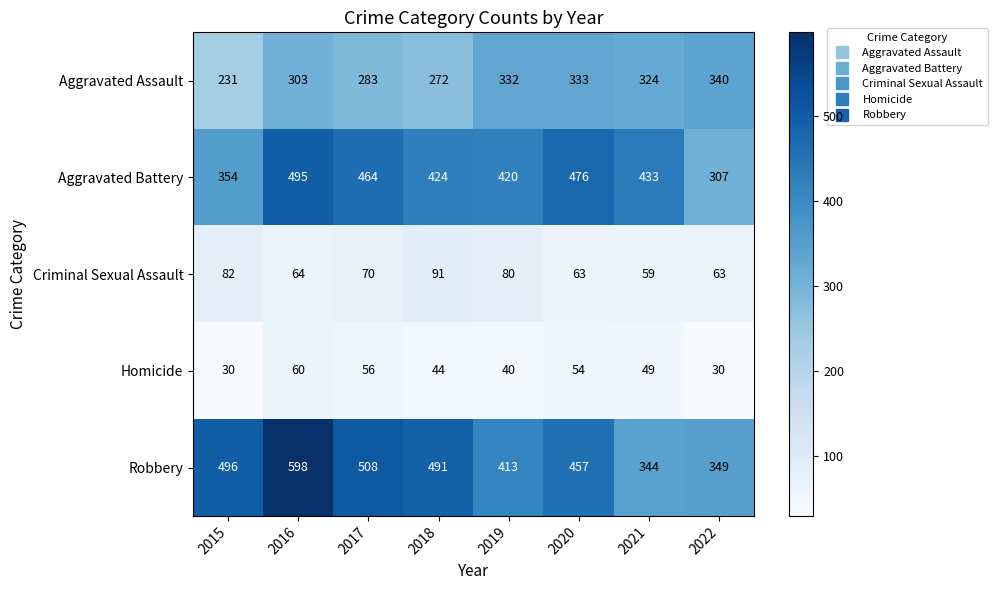

Which category has the highest value across all series?

2016